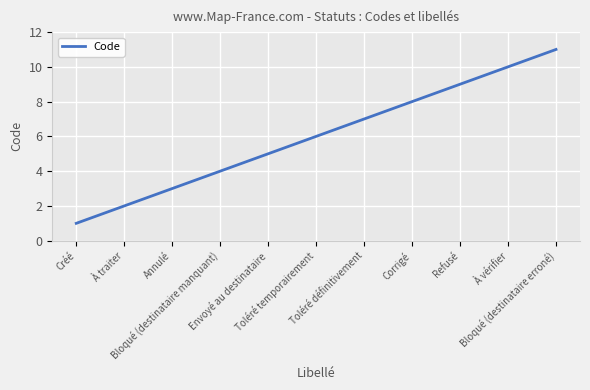

The chart shows a value of 4 at À traiter. True or false?

False